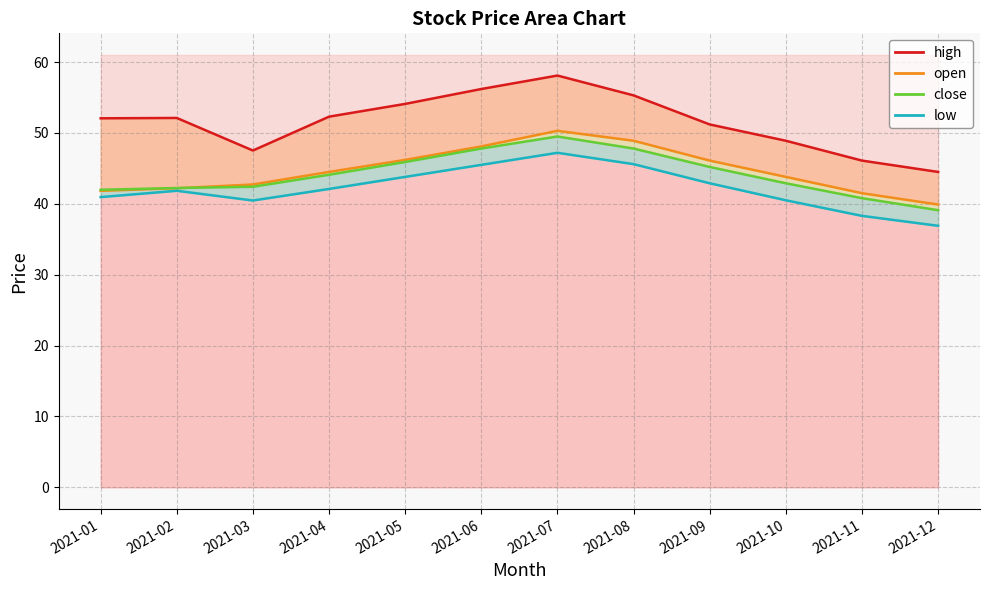

Between 2021-08 and 2021-12, which is larger?

2021-08